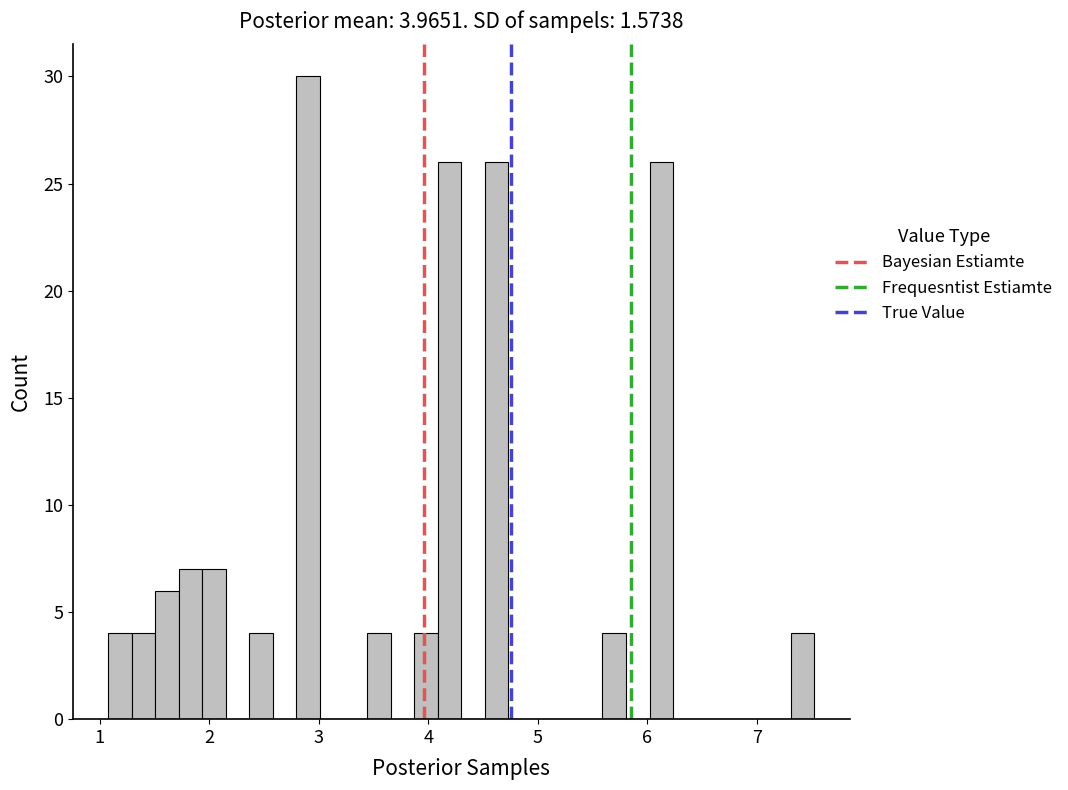

Around what value on the x-axis is the tallest bar? Give the approximate position of its centre, as read against the axis.

2.9